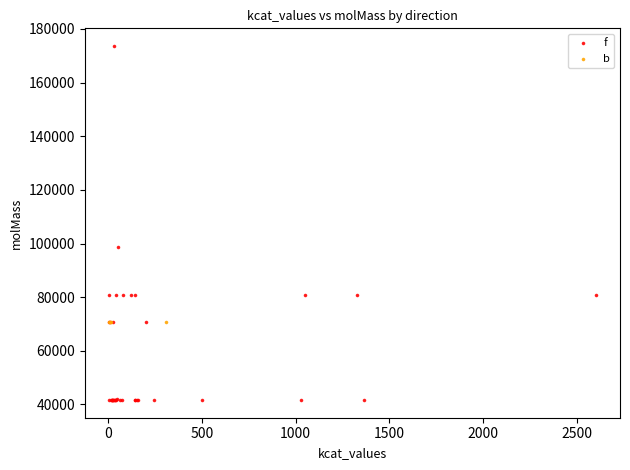

Which series reaches the minimum Y coordinate?

f